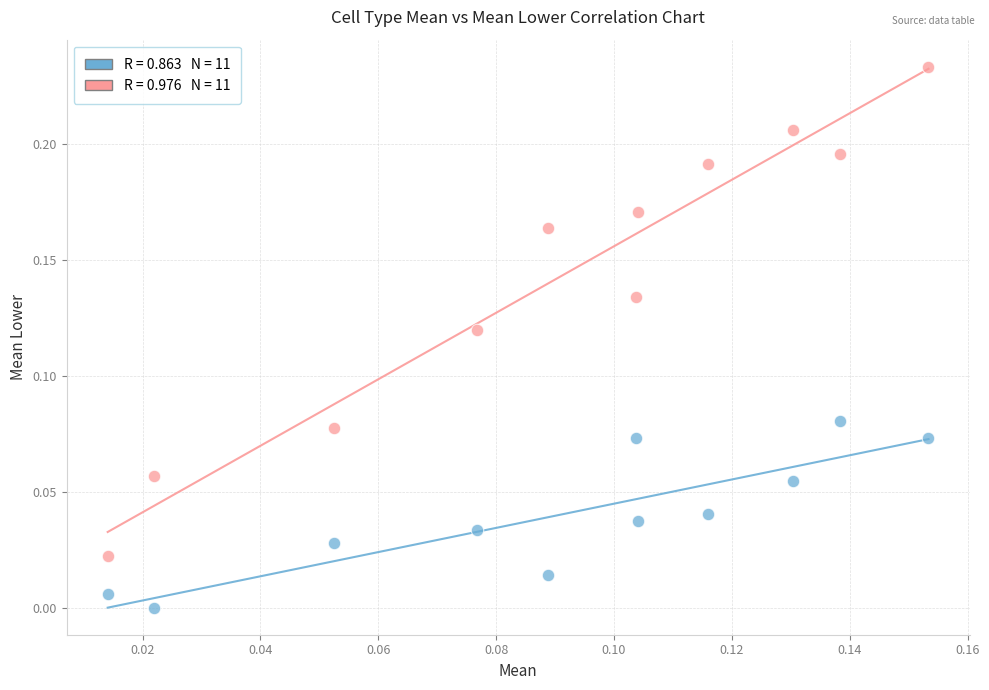

How many data points are displayed?

22